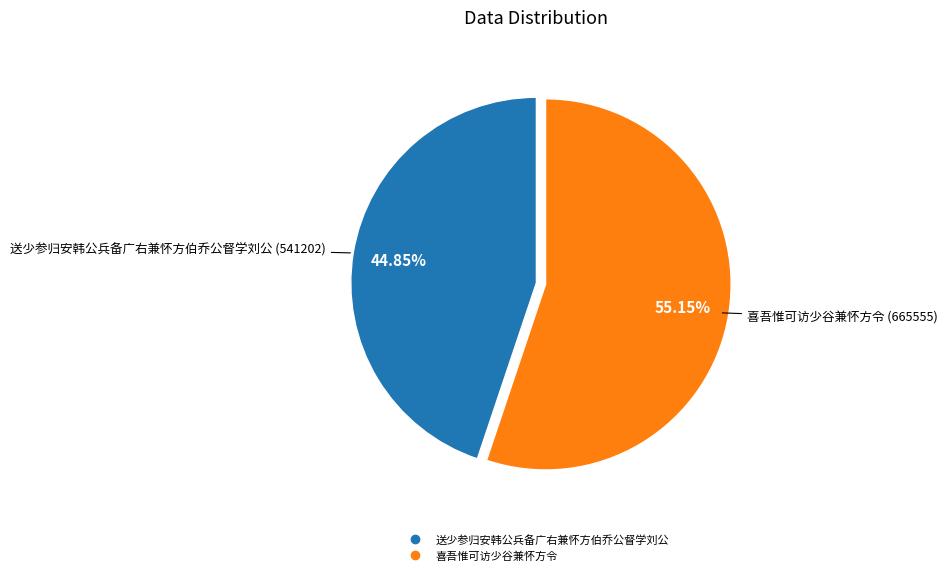

How many segments does this pie chart have?

2